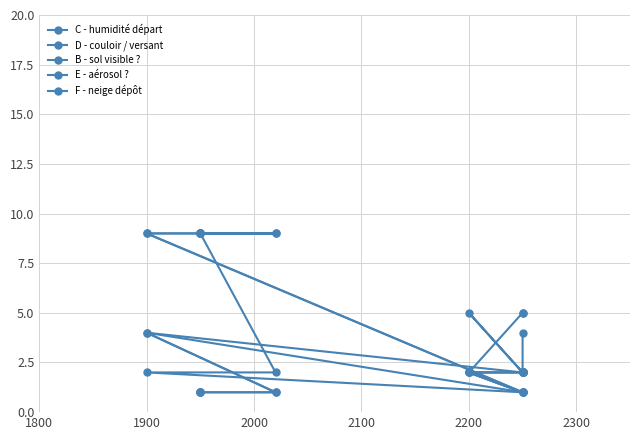

Where is F - neige dépôt nearest to the value 5?

1800